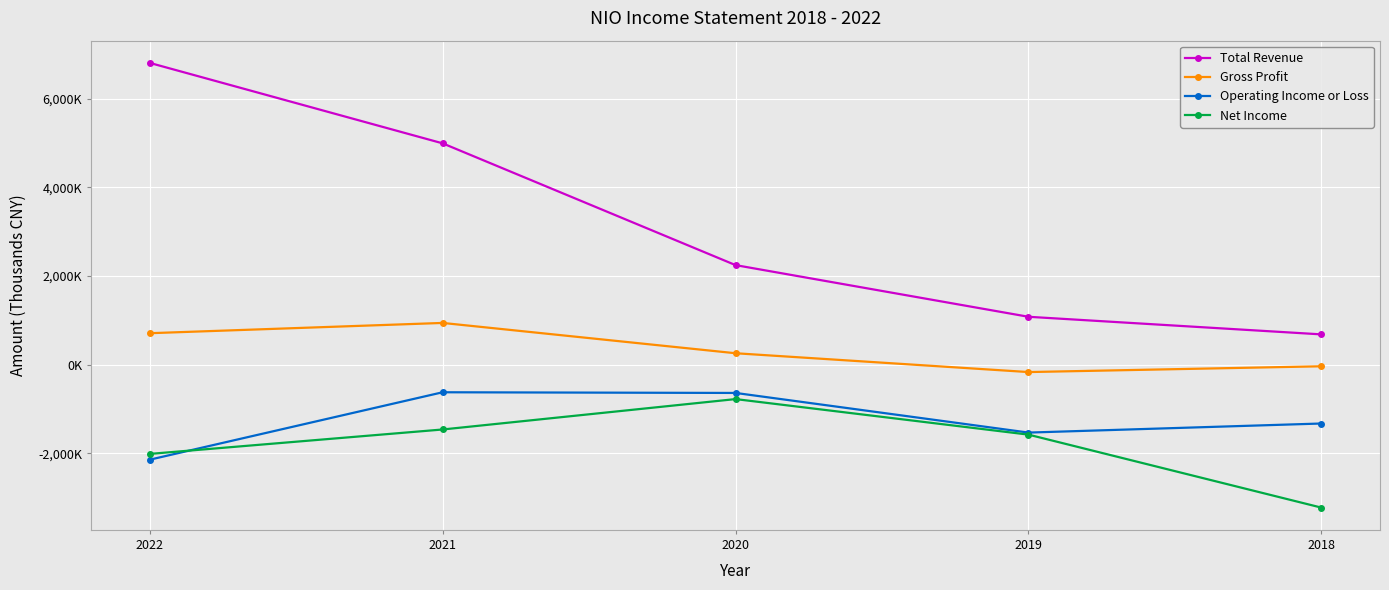

True or false: Gross Profit and Total Revenue cross at least once.

False